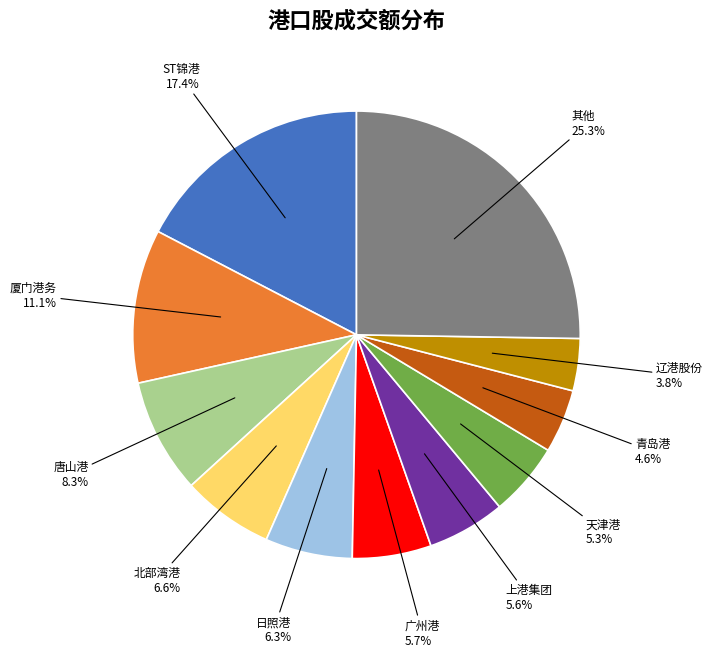

Which slice is the smallest?

辽港股份